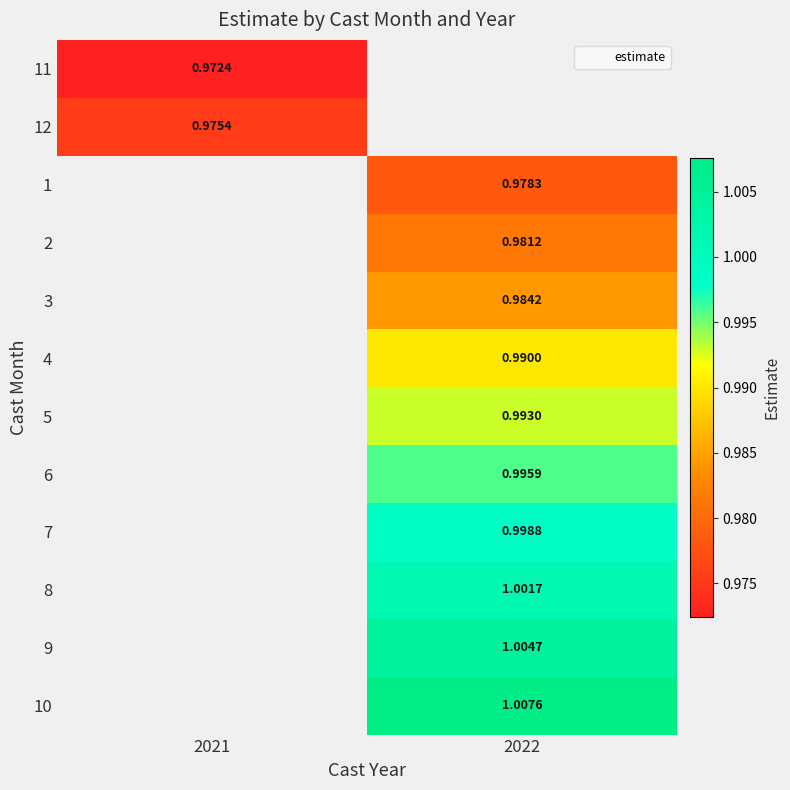

At how many categories does at least one series exceed 0?

2